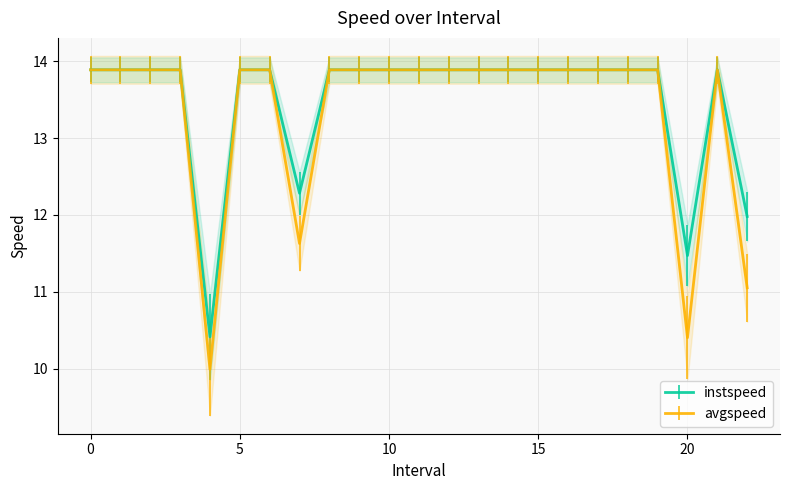

How many lines are shown in the chart?

2